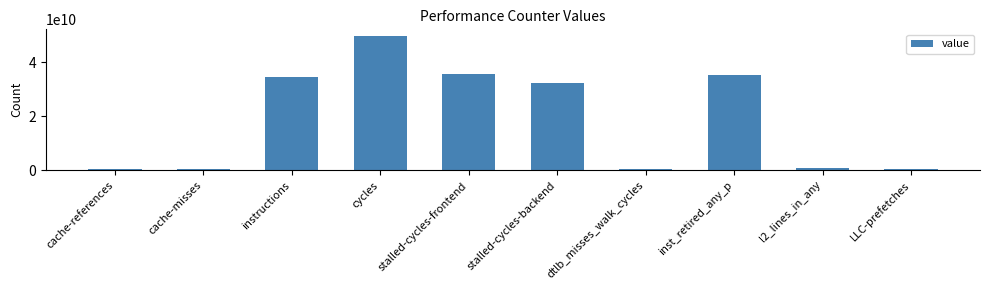

What is the smallest value displayed?

377058100